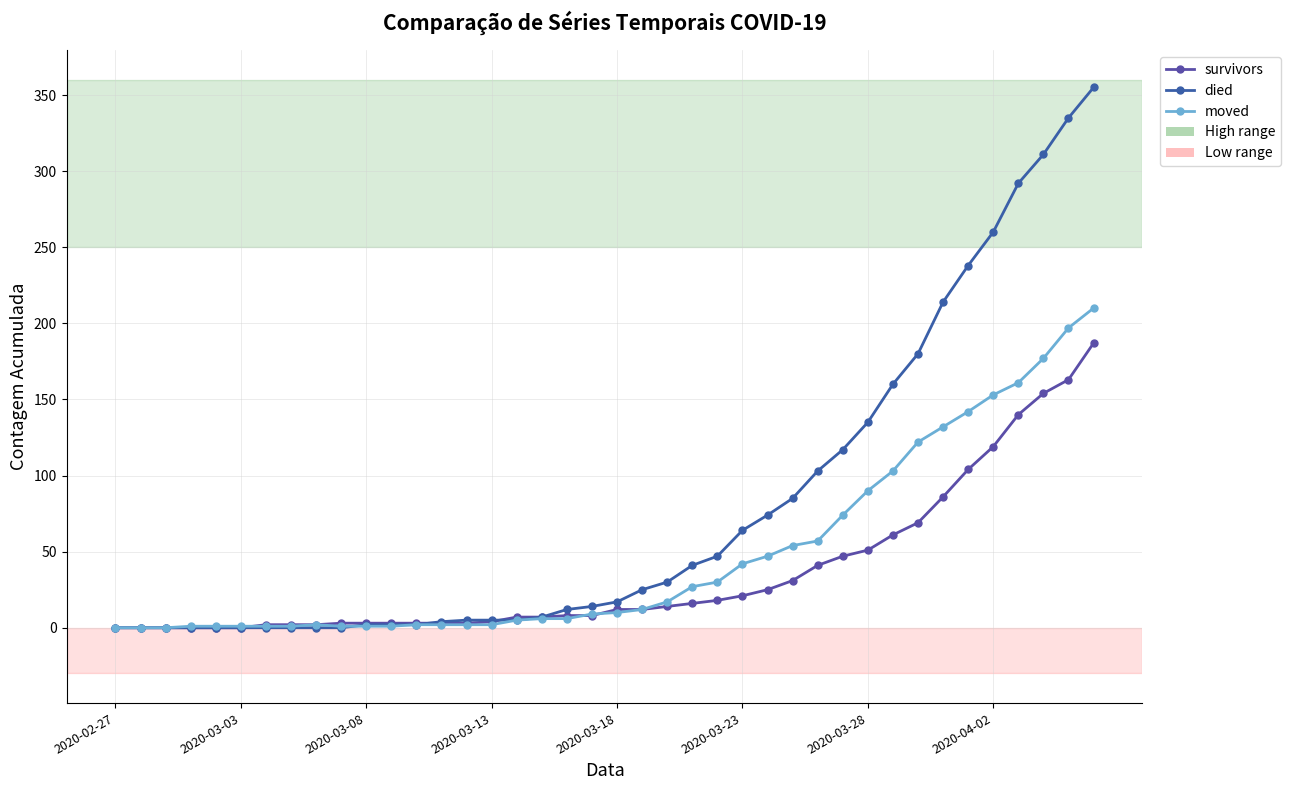

What is the average value of the died series?

79